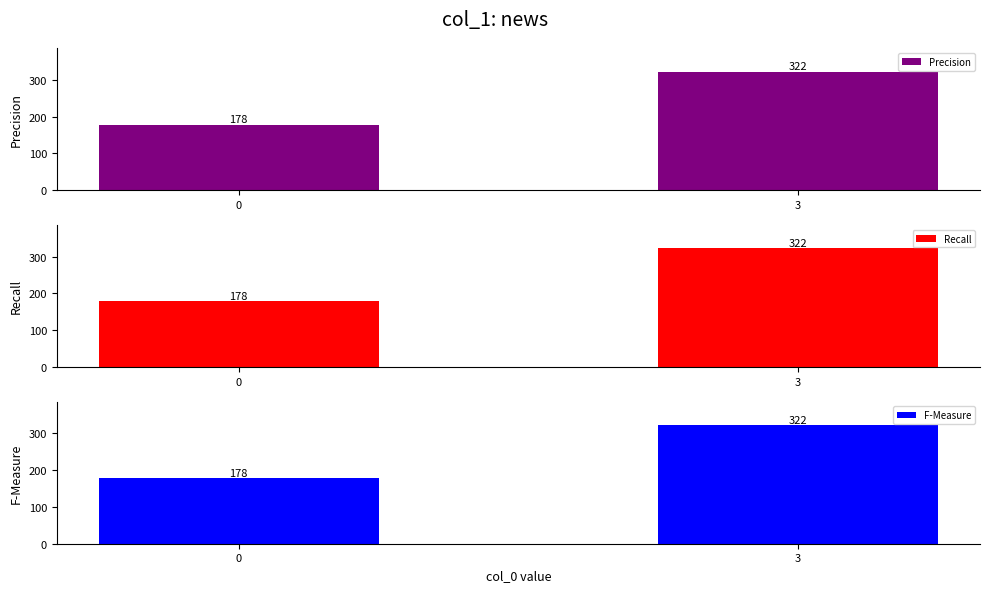

List the series in order of their peak value, highest first.

Precision, Recall, F-Measure